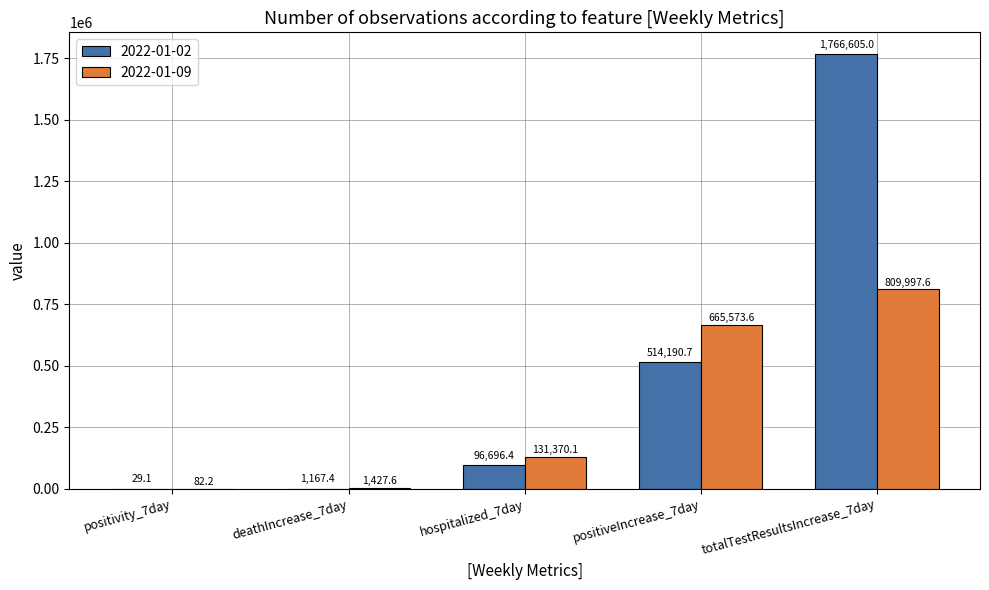

Which series changed the most between deathIncrease_7day and hospitalized_7day?

2022-01-09